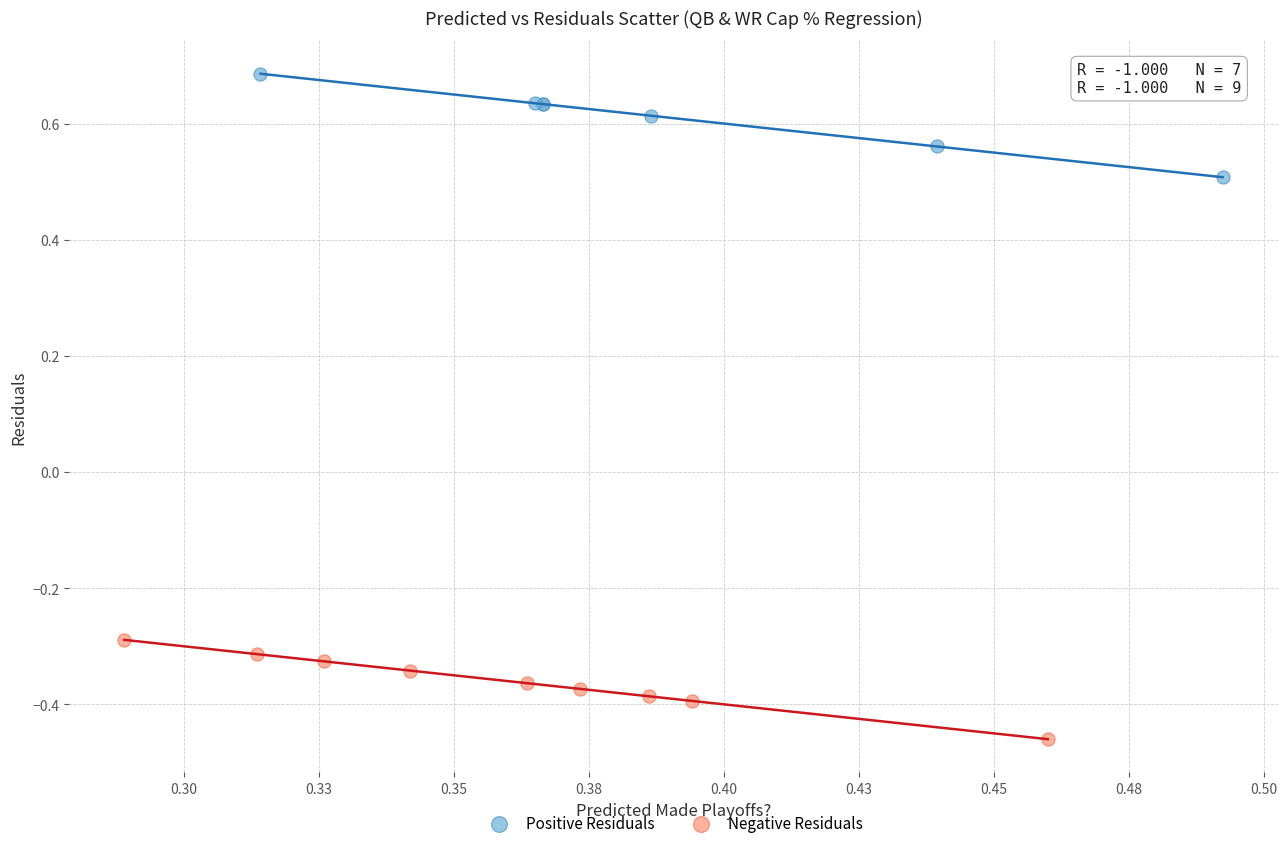

Which series reaches the maximum Y coordinate?

Positive Residuals